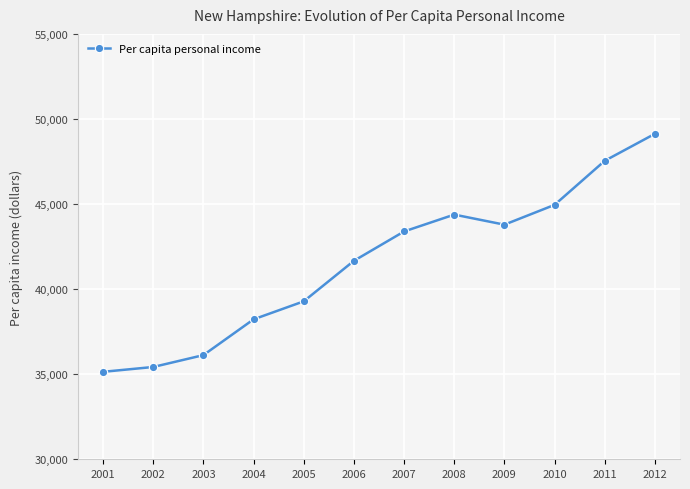

What is the maximum value shown in the chart?

49129